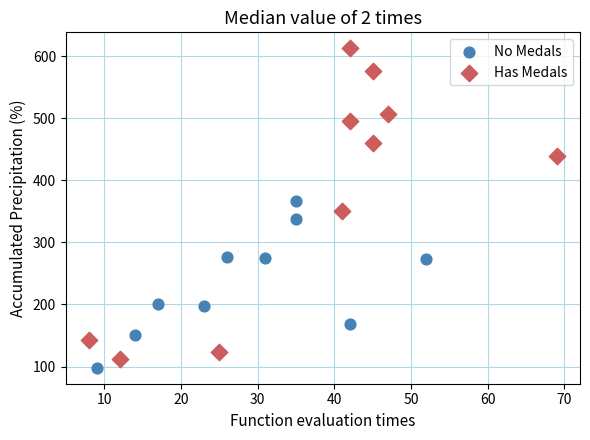

Which series has the widest spread of Y values?

Has Medals